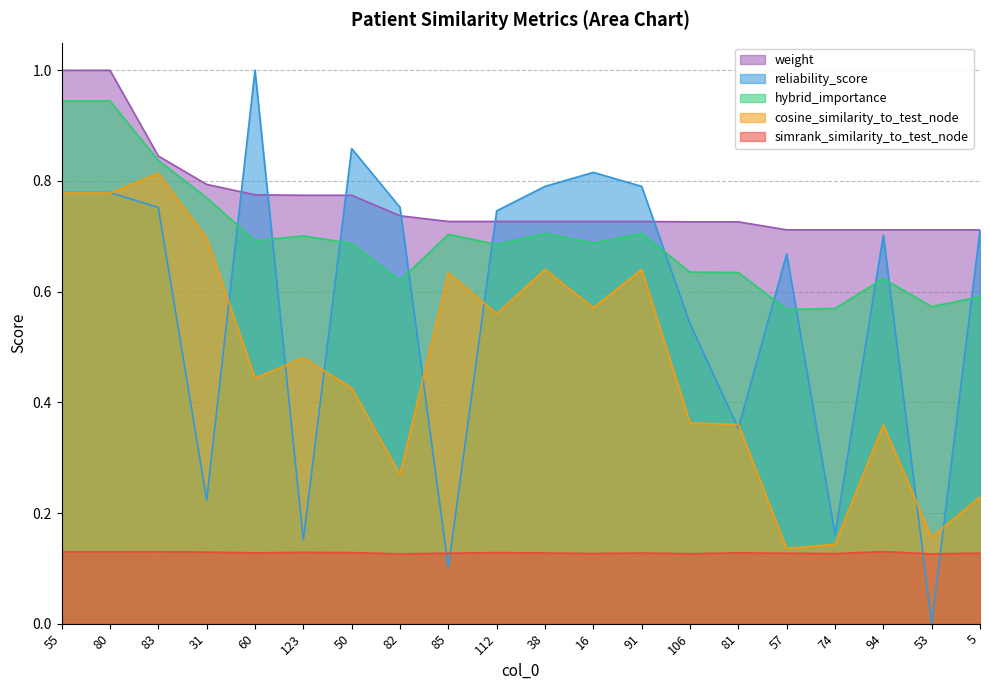

Which series has the largest total across all categories?

weight